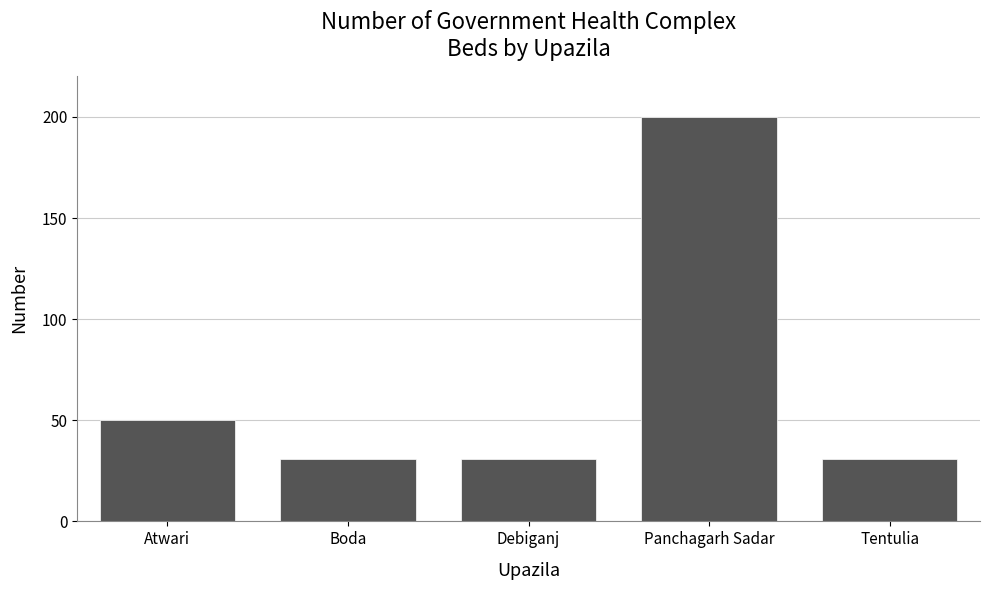

What is the sum of the values at Tentulia and Debiganj?

62